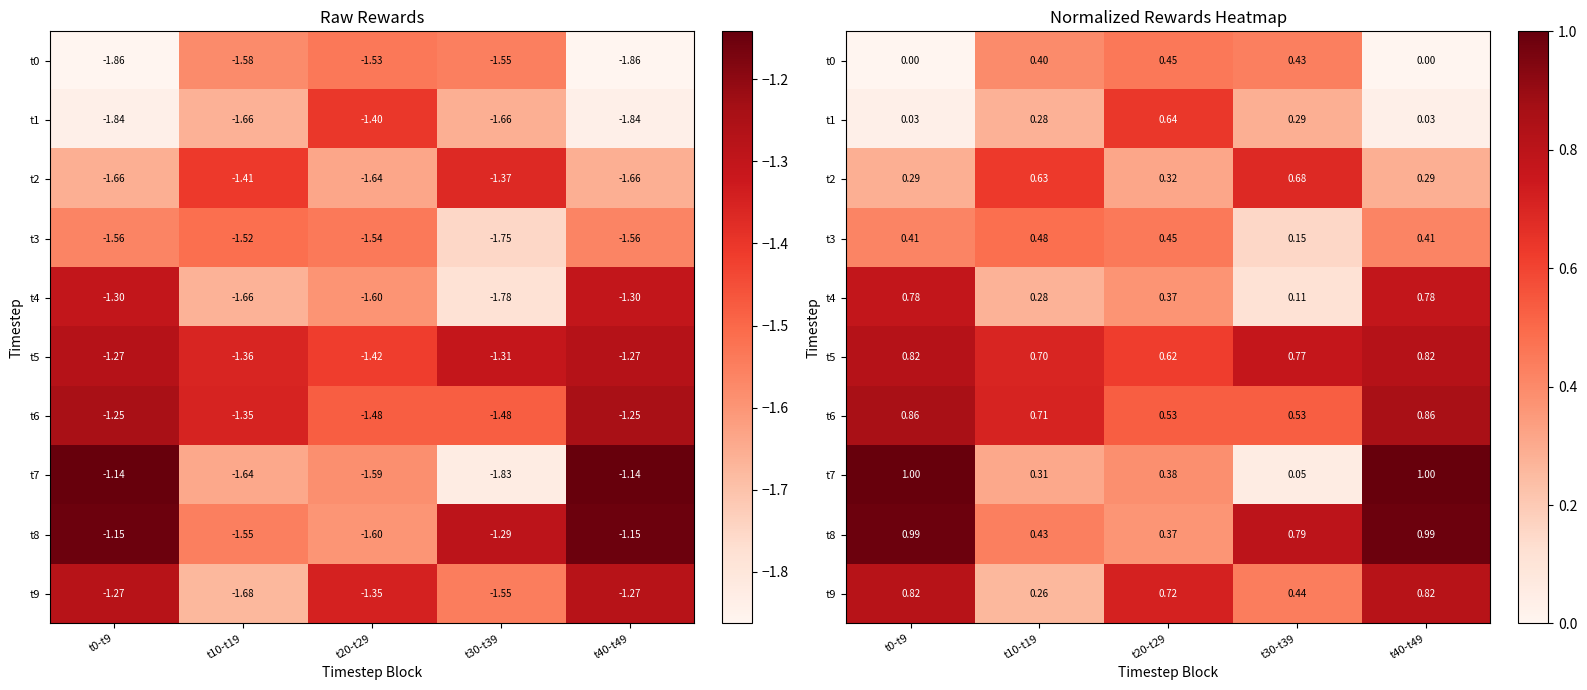

True or false: t4 has a value of 0.8 at t0-t9.

True